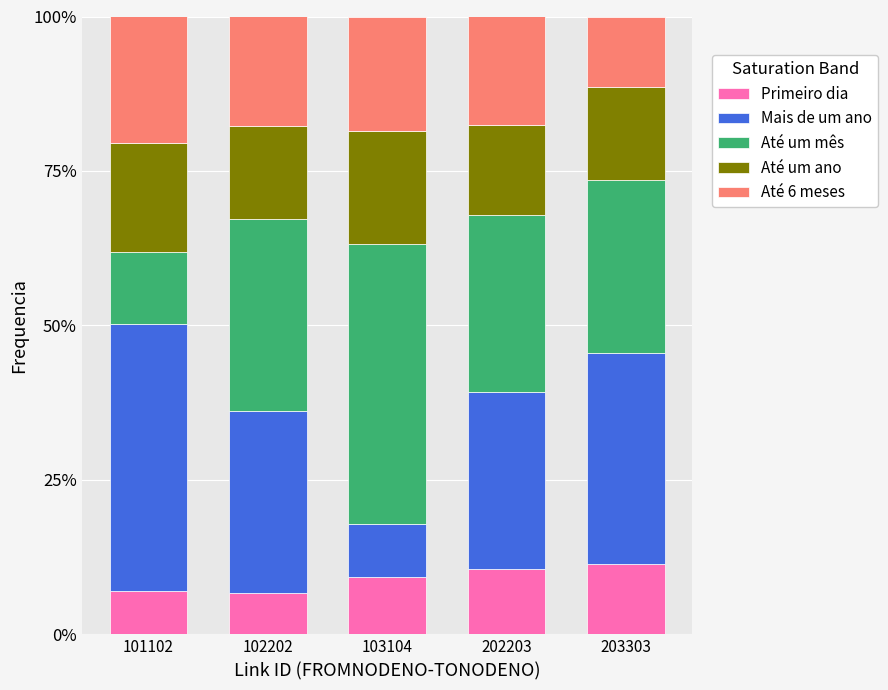

At how many categories does at least one series exceed 0?

5